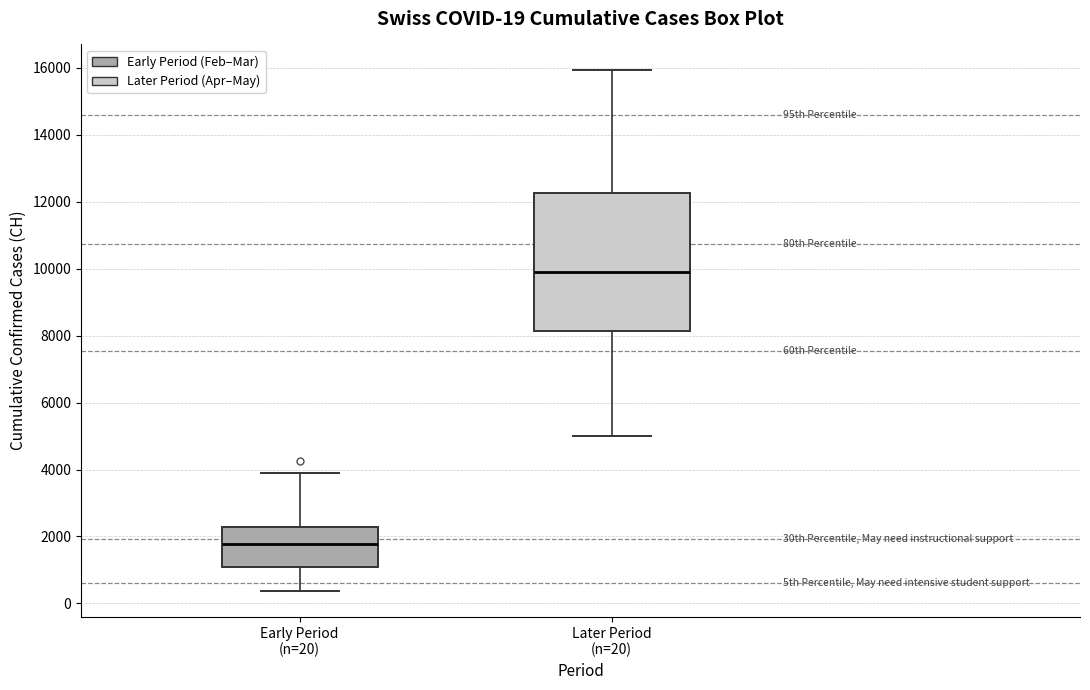

Comparing the boxes themselves (not the whiskers), which one is the tallest?

Later Period (n=20)